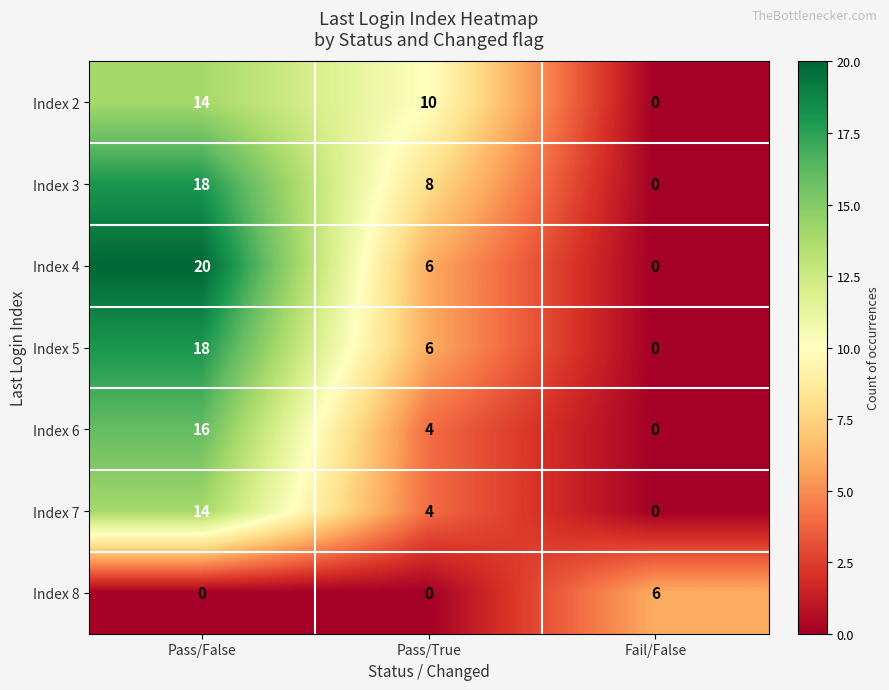

The Index 8 series shows 1 at Fail/False. True or false?

False